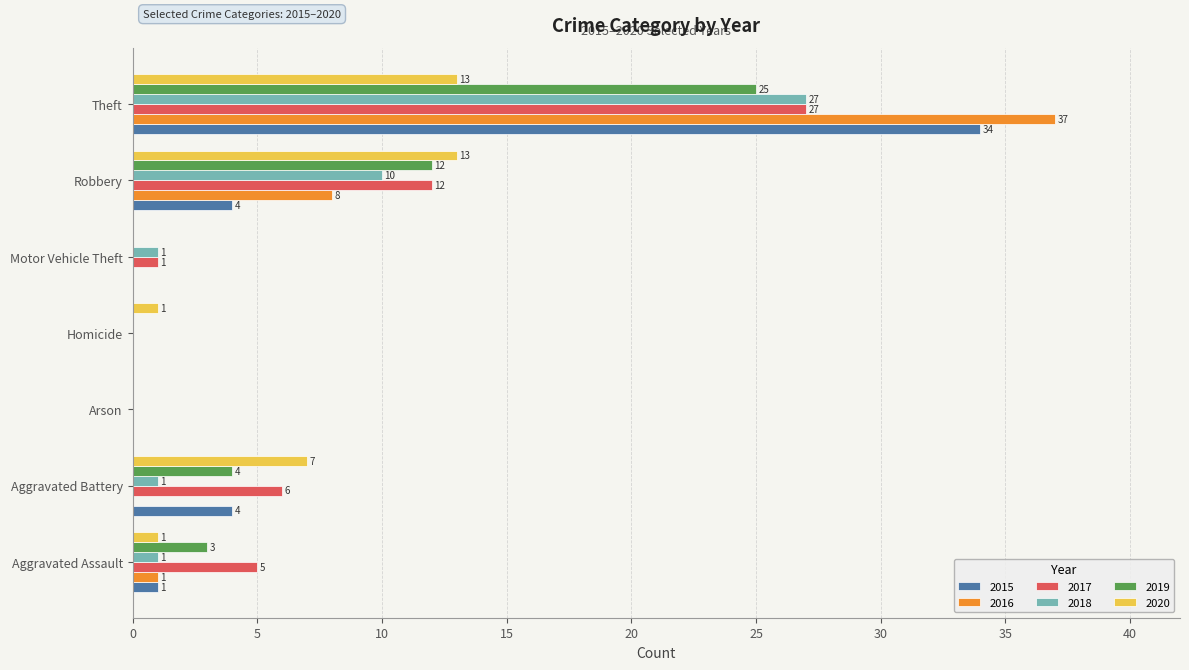

The value of 2015 at Robbery is 4. True or false?

True